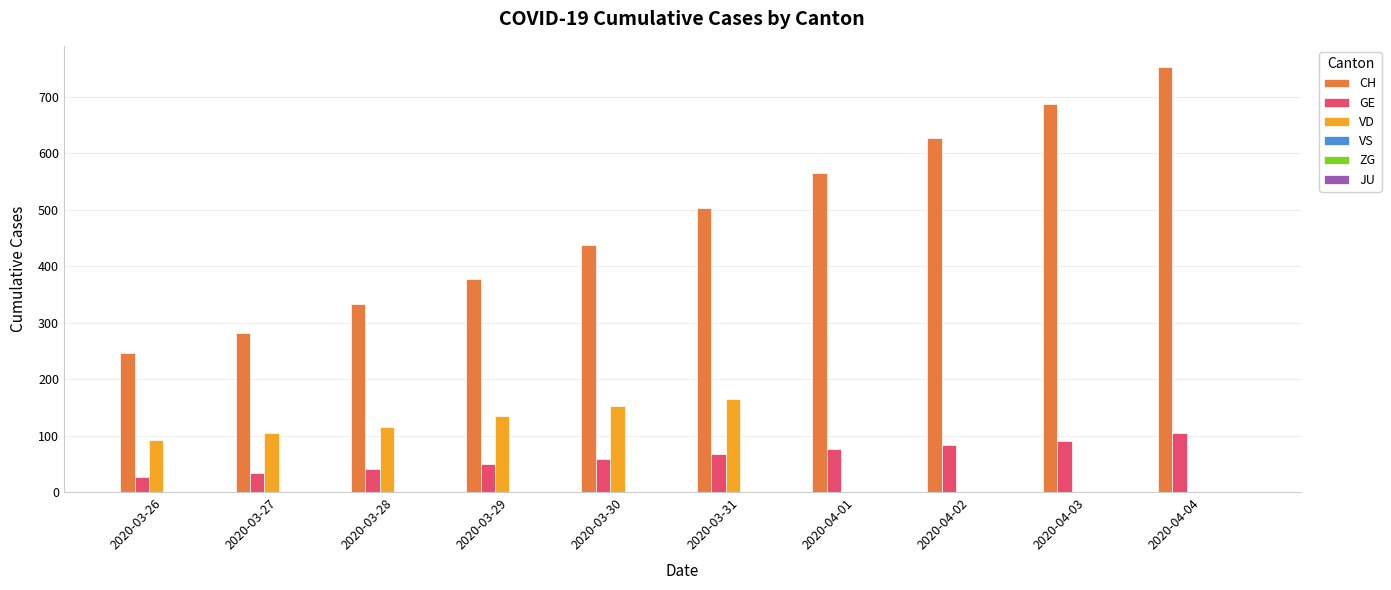

Reading left to right, extract all data points from this chart.

CH: 2020-03-26=246	2020-03-27=282	2020-03-28=334	2020-03-29=378	2020-03-30=437	2020-03-31=503	2020-04-01=566	2020-04-02=627	2020-04-03=688	2020-04-04=753
GE: 2020-03-26=26	2020-03-27=33	2020-03-28=41	2020-03-29=49	2020-03-30=59	2020-03-31=67	2020-04-01=76	2020-04-02=84	2020-04-03=91	2020-04-04=104
VD: 2020-03-26=93	2020-03-27=105	2020-03-28=116	2020-03-29=135	2020-03-30=153	2020-03-31=164	2020-04-01=0	2020-04-02=0	2020-04-03=0	2020-04-04=0